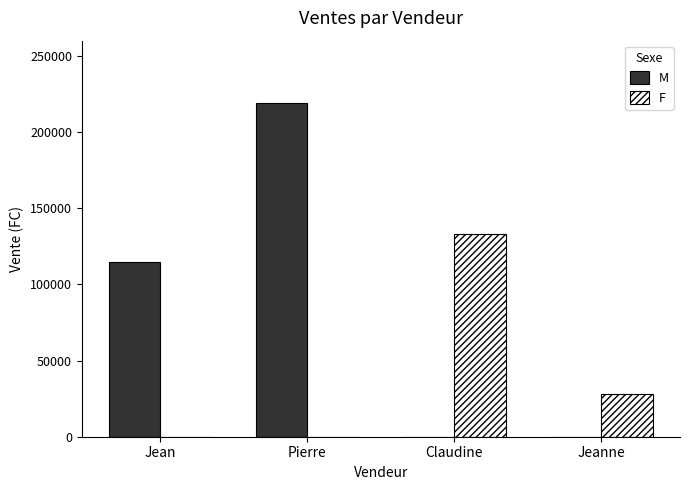

Between Pierre and Claudine, which series saw the biggest shift?

M